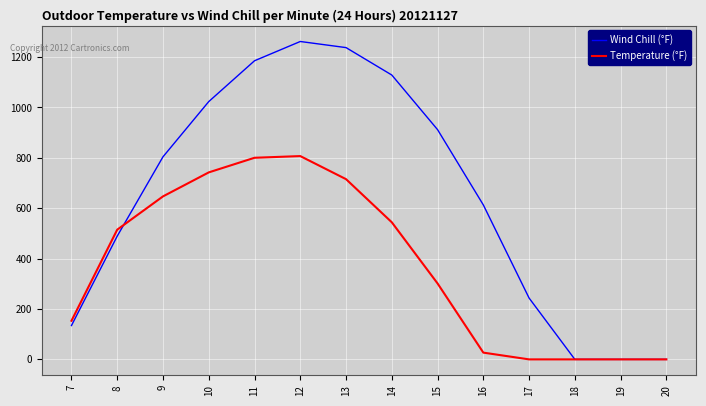

What is the average value of the Wind Chill (°F) series?

645.1